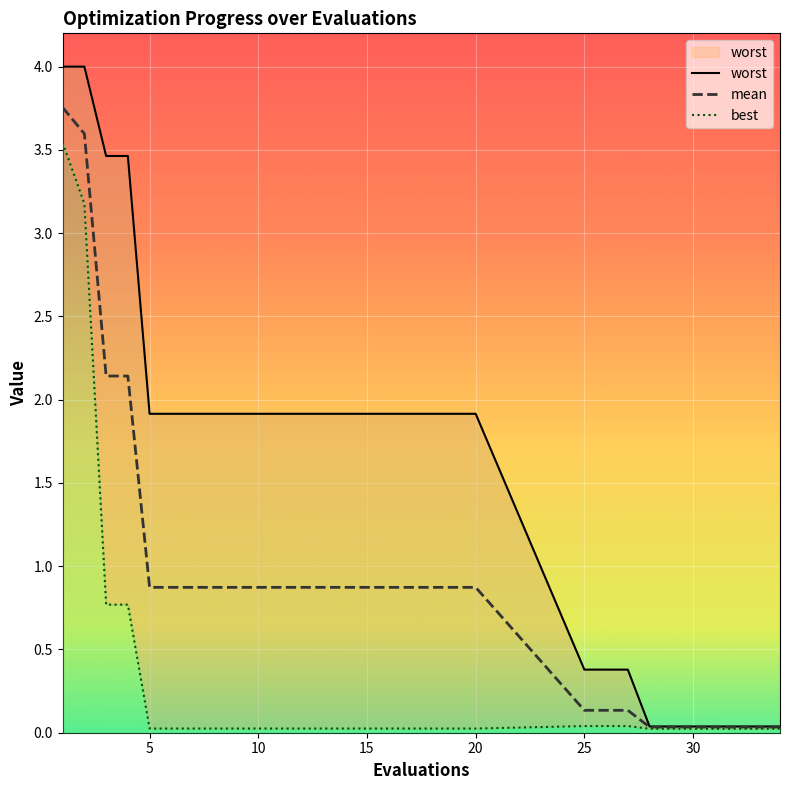

True or false: mean has a value of 0.9 at 17.

True